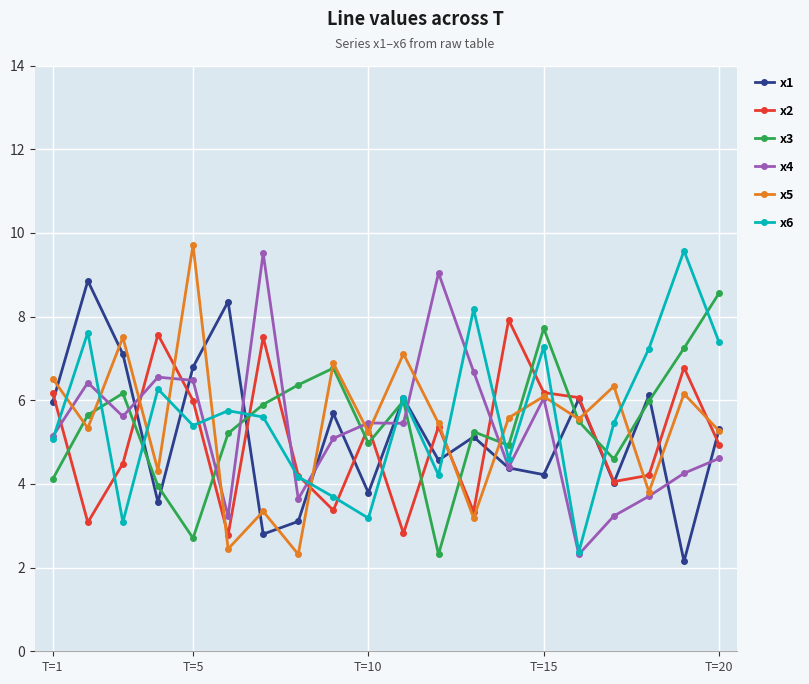

In x1, how many points are higher than both neighbors (excluding endpoints)?

7